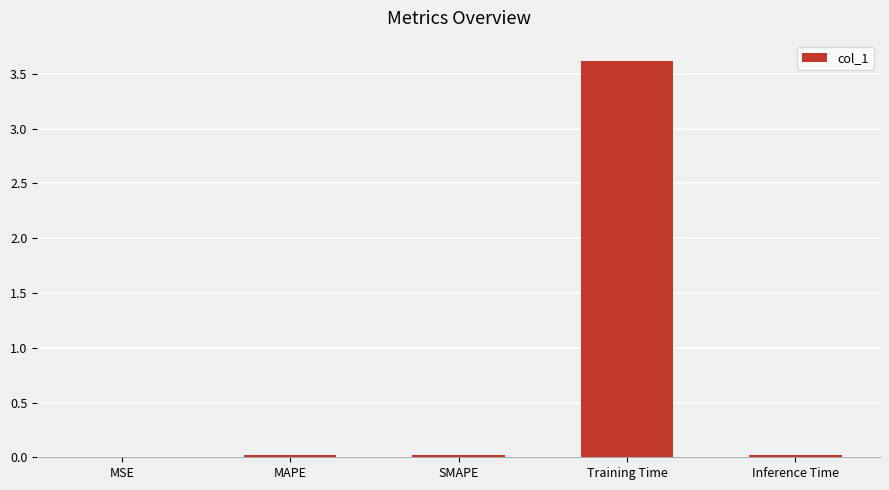

Which label corresponds to the largest value in the chart?

Training Time